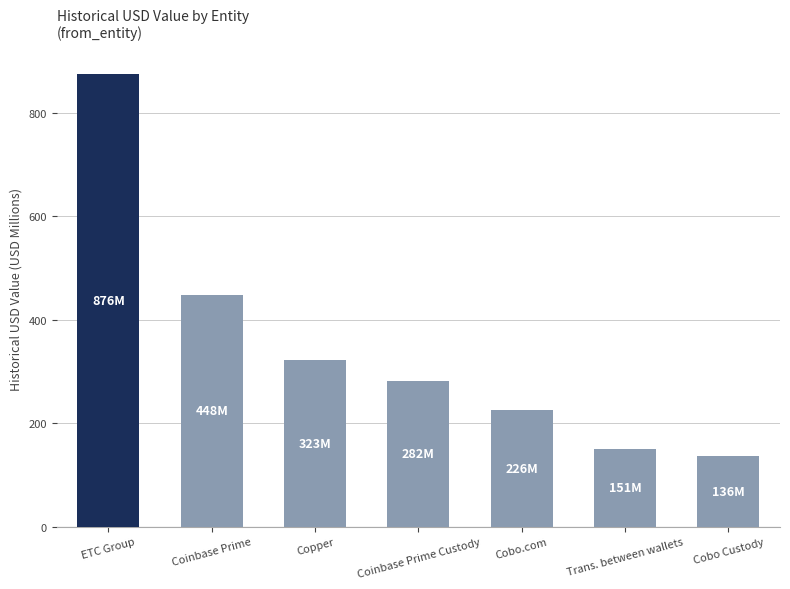

Where is the data nearest to the value 506?

Coinbase Prime